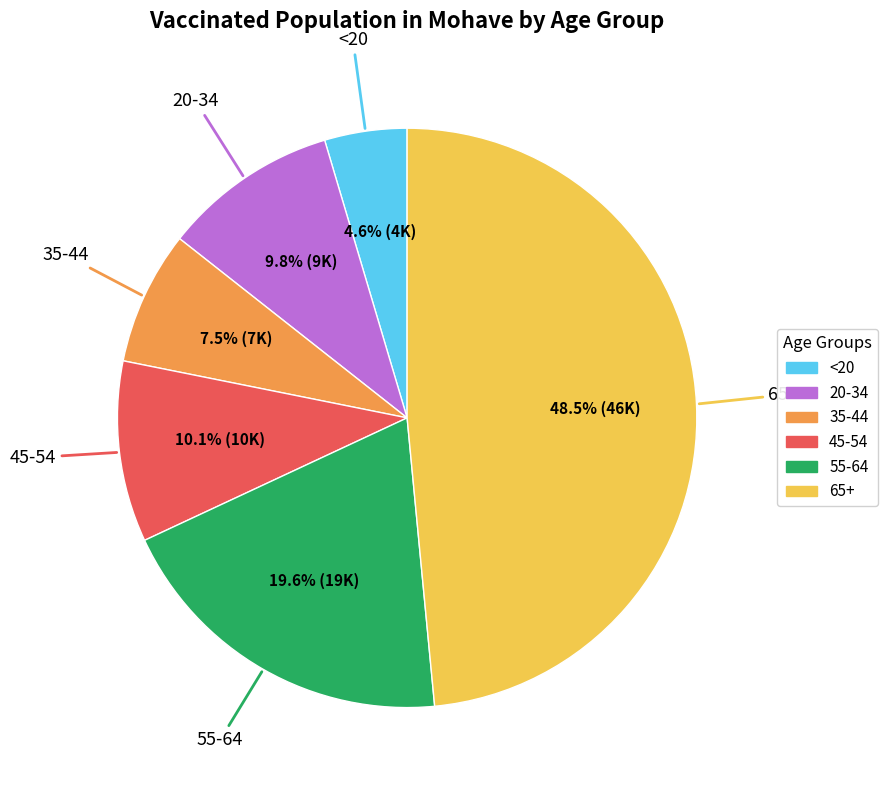

Which category has the smallest portion of the pie?

<20